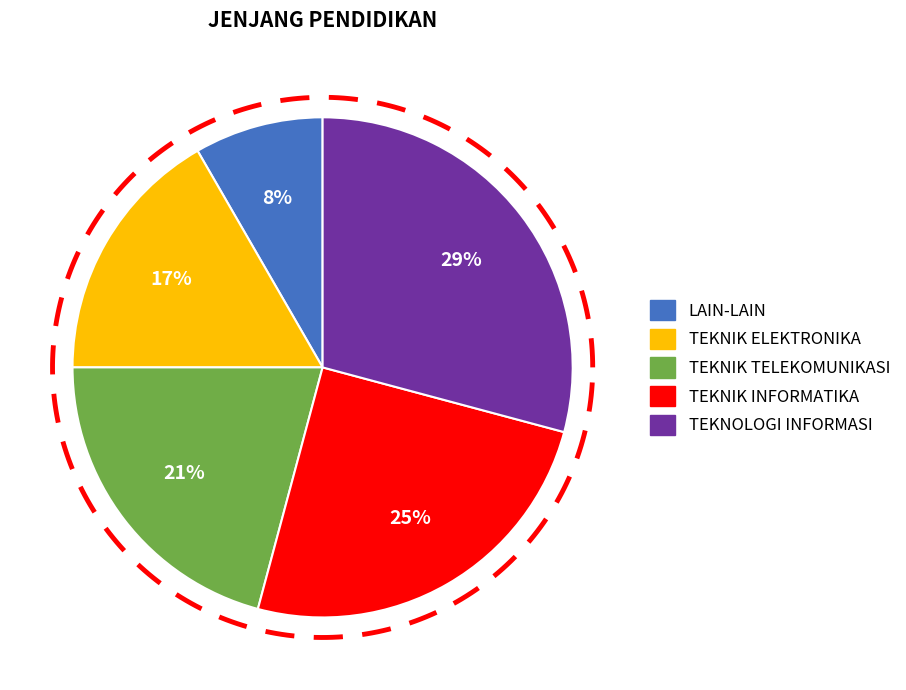

What is the ratio of the value at TEKNIK INFORMATIKA to the value at TEKNIK ELEKTRONIKA?

1.5